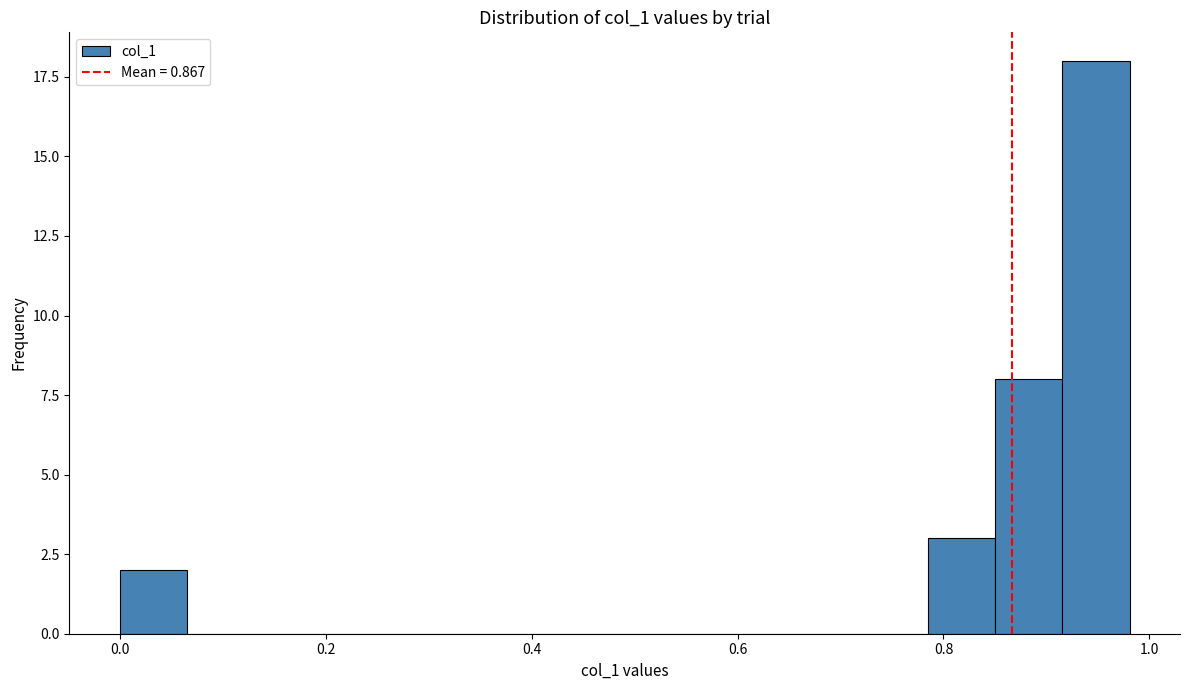

Read against the x-axis, roughly where is the centre of the tallest bar?

0.94